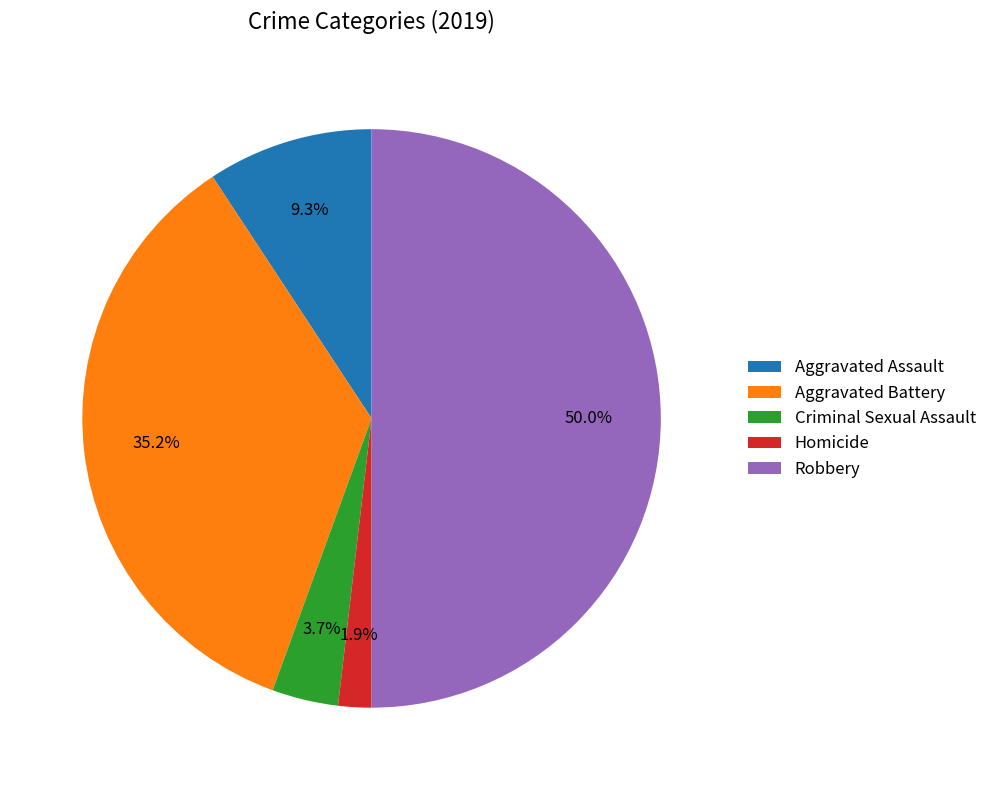

Rank the categories by value from highest to lowest.

Robbery, Aggravated Battery, Aggravated Assault, Criminal Sexual Assault, Homicide